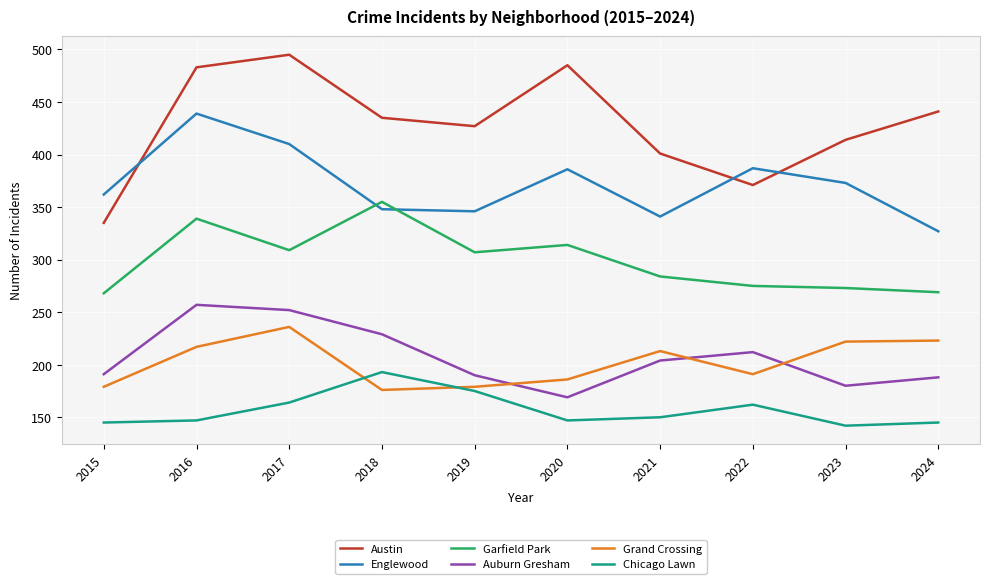

What is the total value across all series at 2019?

1624